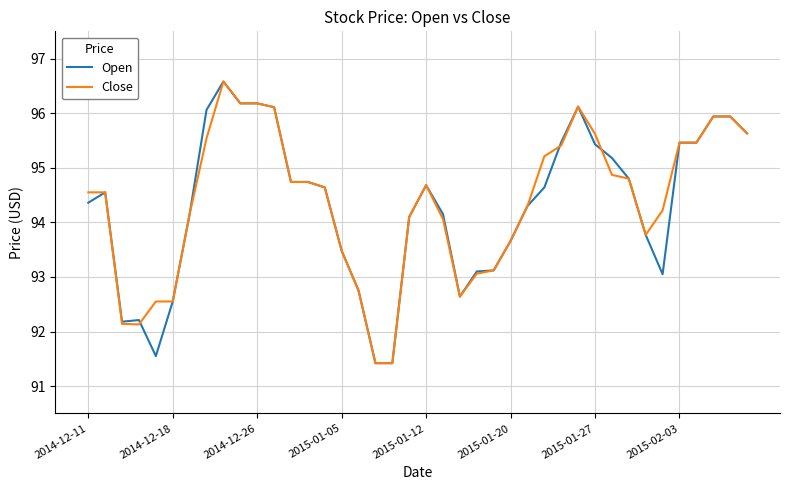

What is the difference between the maximum and minimum values in the Open series?

5.2